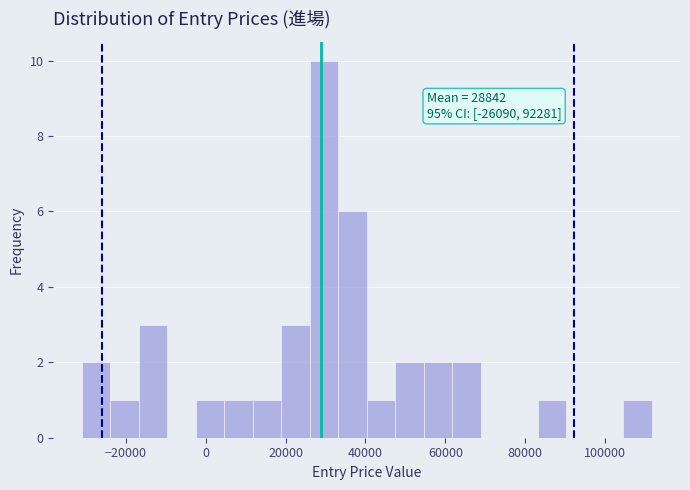

Around what value on the x-axis is the tallest bar? Give the approximate position of its centre, as read against the axis.

30000